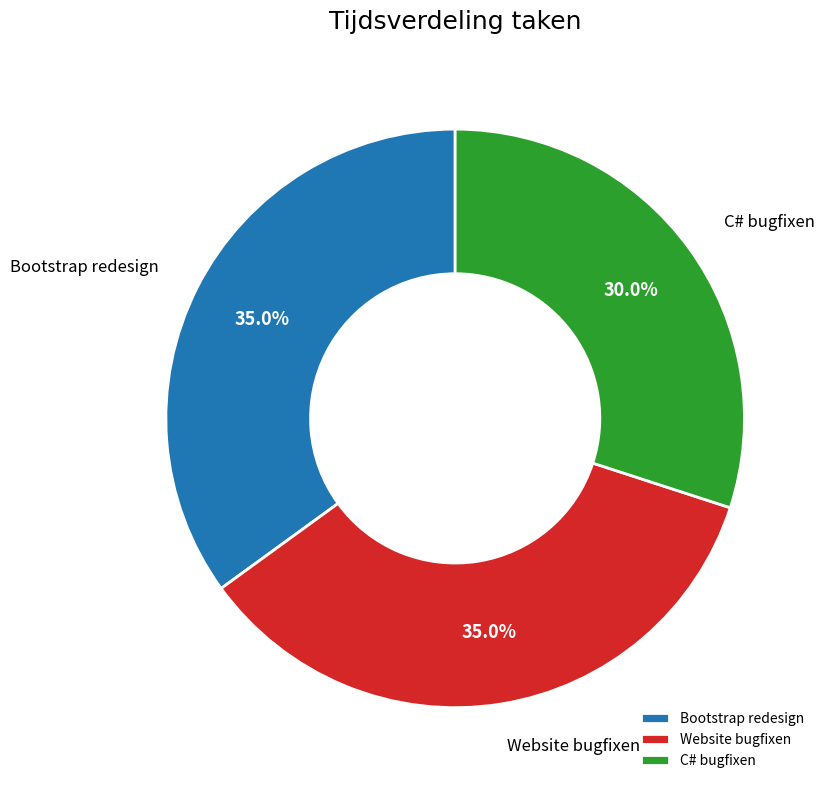

Is it true that C# bugfixen is 30% of the pie?

True